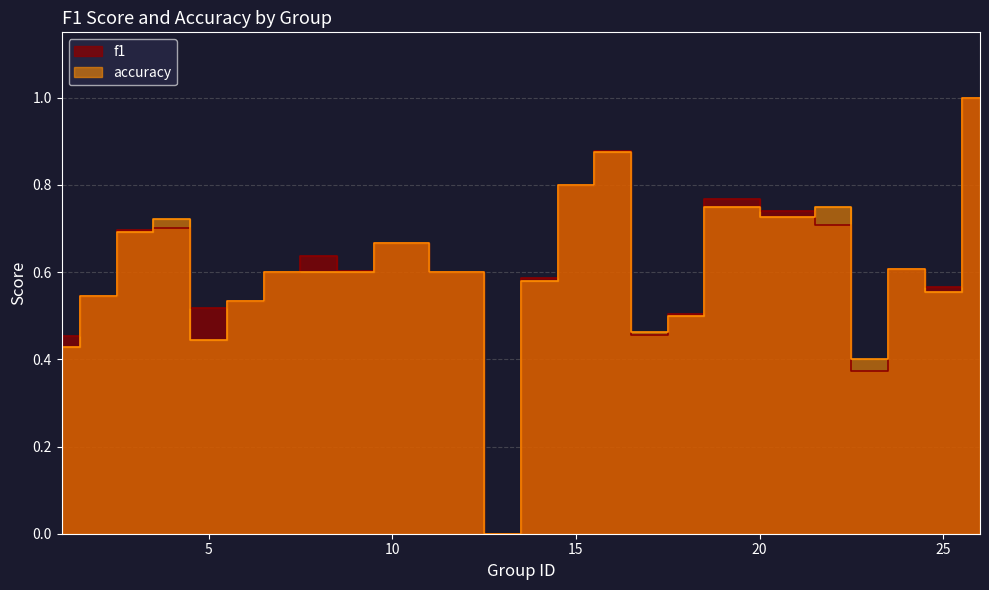

What is the difference between the accuracy values at 4 and 14?

0.1